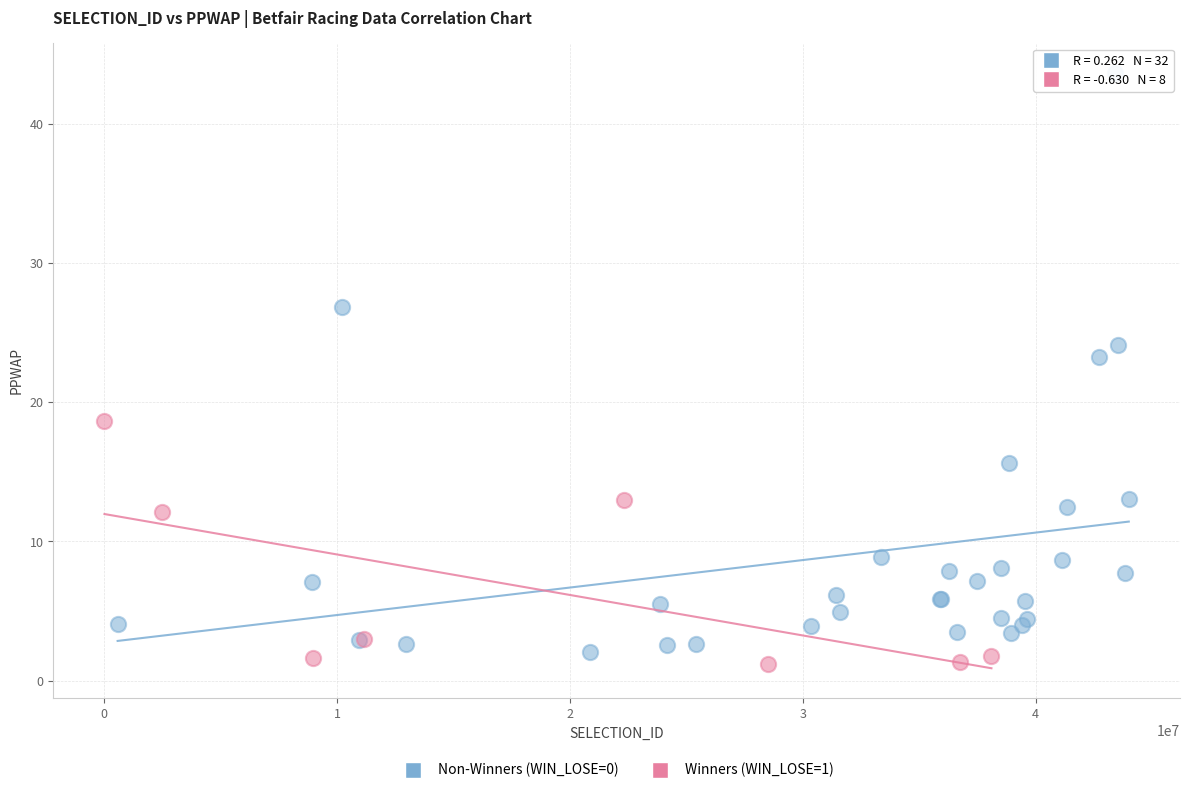

Which series reaches the maximum Y coordinate?

Non-Winners (WIN_LOSE=0)